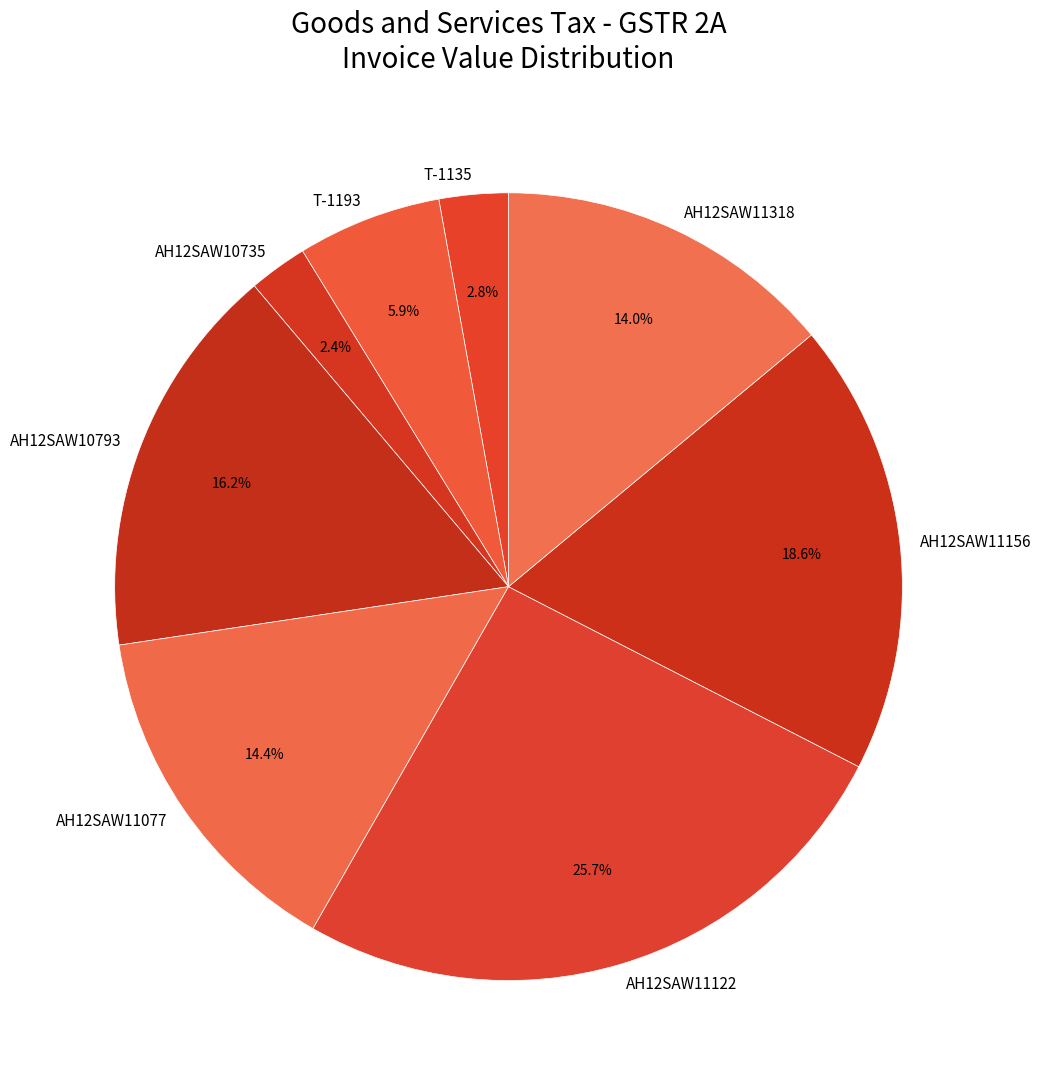

Does T-1193 account for over 50% of the chart?

No